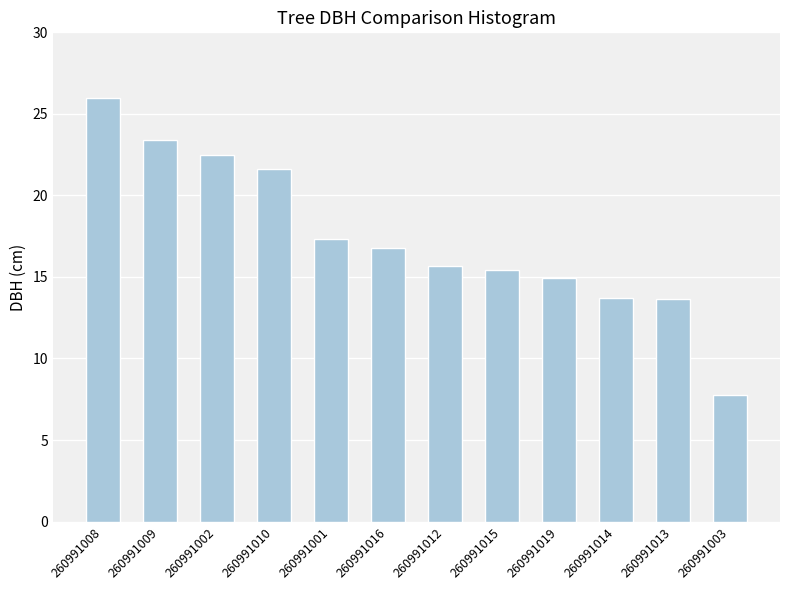

The value at 260991008 is 25.9. True or false?

True